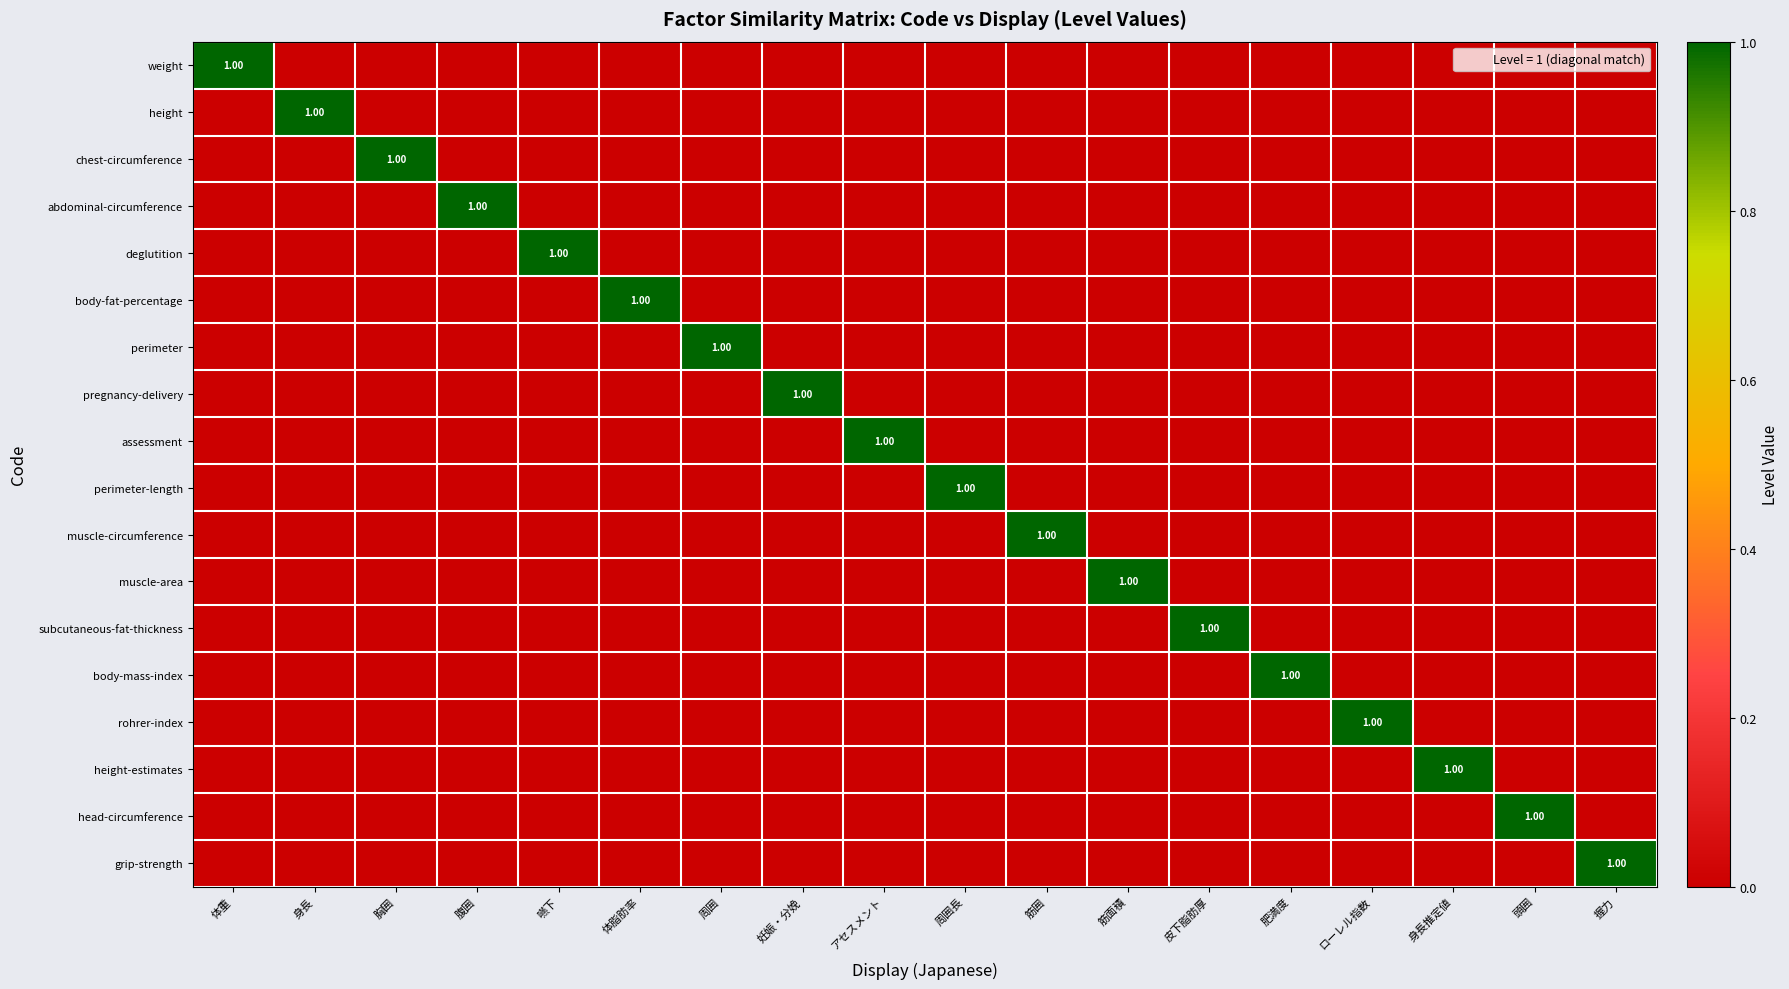

At how many categories does at least one series exceed 0?

18